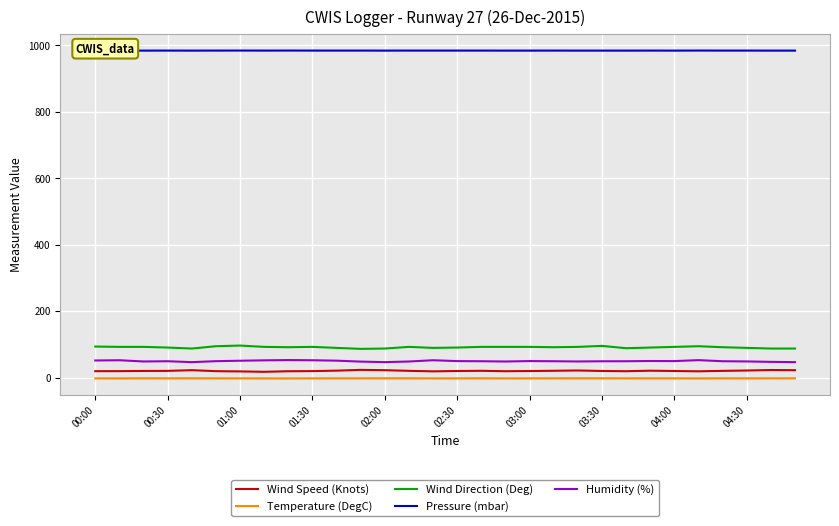

Which series has the largest total across all categories?

Pressure (mbar)